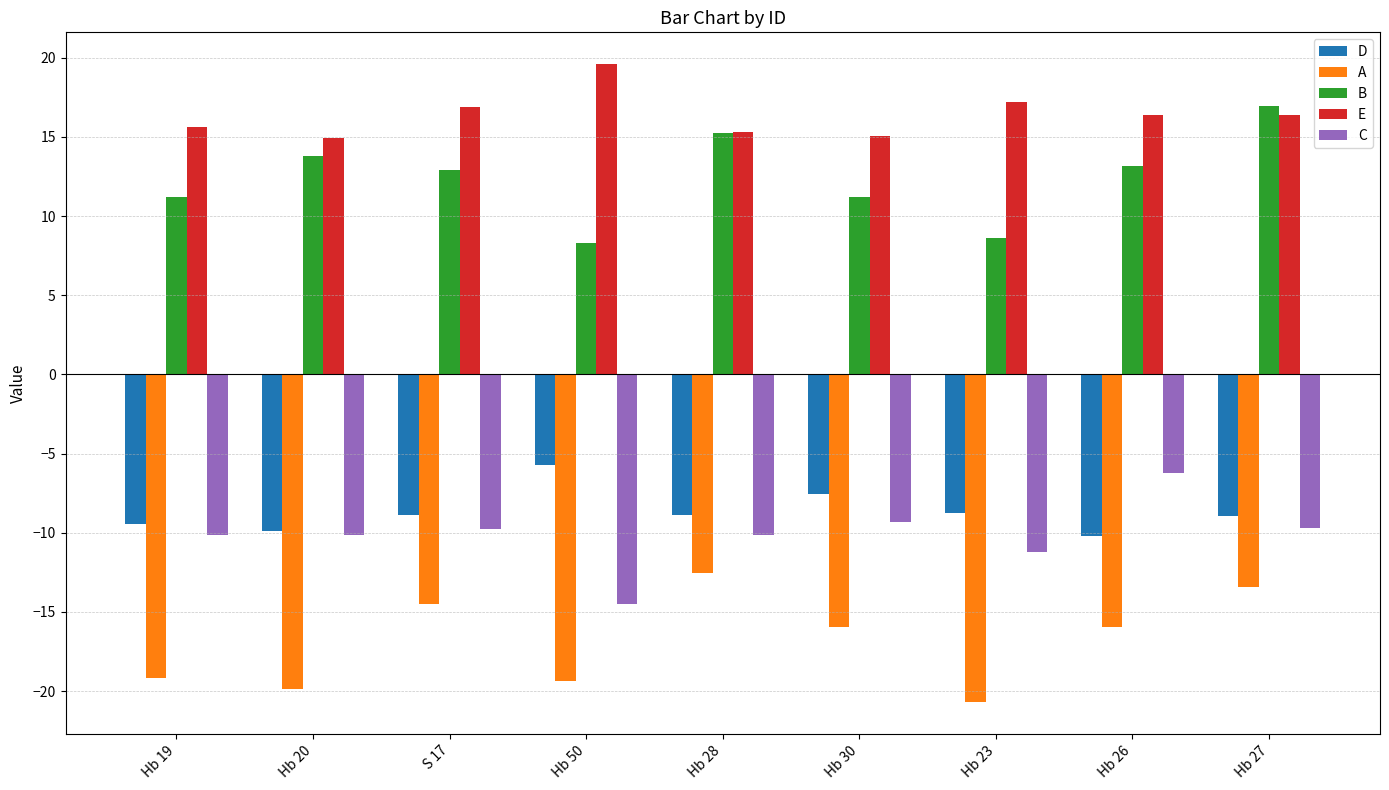

What is the spread (max minus min) of values at Hb 27?

30.4